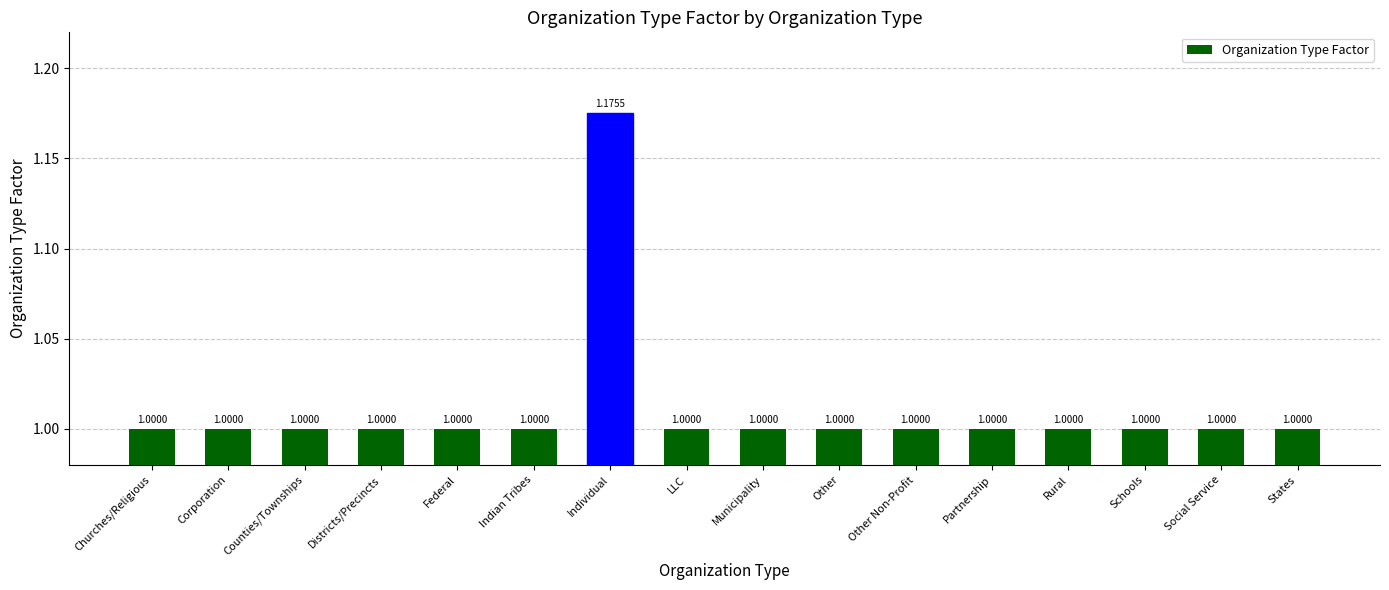

Which label corresponds to the largest value in the chart?

Individual